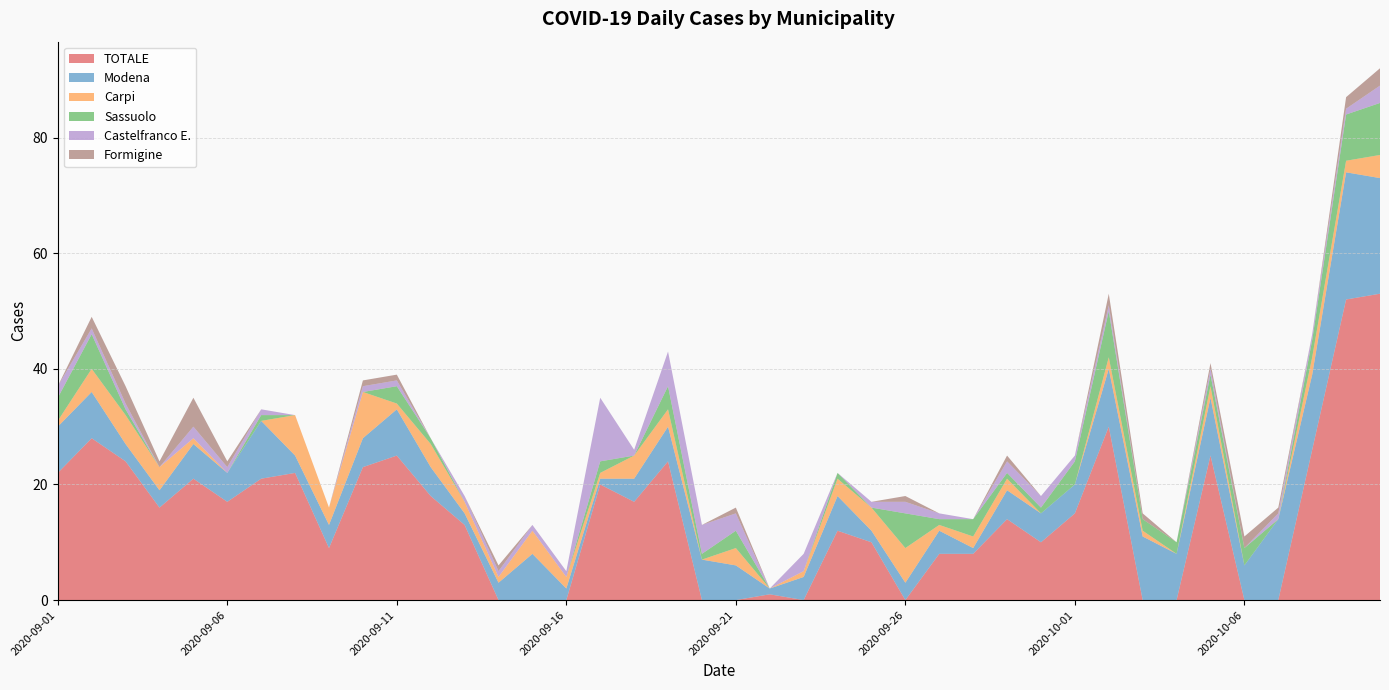

Reading left to right, what are all the values shown in this chart?

TOTALE: 2020-09-01=22	2020-09-02=28	2020-09-03=24	2020-09-04=16	2020-09-05=21	2020-09-06=17	2020-09-07=21	2020-09-08=22	2020-09-09=9	2020-09-10=23	2020-09-11=25	2020-09-12=18	2020-09-13=13	2020-09-14=0	2020-09-15=0	2020-09-16=0	2020-09-17=20	2020-09-18=17	2020-09-19=24	2020-09-20=0	2020-09-21=0	2020-09-22=1	2020-09-23=0	2020-09-24=12	2020-09-25=10	2020-09-26=0	2020-09-27=8	2020-09-28=8	2020-09-29=14	2020-09-30=10	2020-10-01=15	2020-10-02=30	2020-10-03=0	2020-10-04=0	2020-10-05=25	2020-10-06=0	2020-10-07=0	2020-10-08=26	2020-10-09=52	2020-10-10=53
Modena: 2020-09-01=8	2020-09-02=8	2020-09-03=3	2020-09-04=3	2020-09-05=6	2020-09-06=5	2020-09-07=10	2020-09-08=3	2020-09-09=4	2020-09-10=5	2020-09-11=8	2020-09-12=5	2020-09-13=2	2020-09-14=3	2020-09-15=8	2020-09-16=2	2020-09-17=1	2020-09-18=4	2020-09-19=6	2020-09-20=7	2020-09-21=6	2020-09-22=1	2020-09-23=4	2020-09-24=6	2020-09-25=2	2020-09-26=3	2020-09-27=4	2020-09-28=1	2020-09-29=5	2020-09-30=5	2020-10-01=5	2020-10-02=10	2020-10-03=11	2020-10-04=8	2020-10-05=10	2020-10-06=6	2020-10-07=14	2020-10-08=13	2020-10-09=22	2020-10-10=20
Carpi: 2020-09-01=1	2020-09-02=4	2020-09-03=5	2020-09-04=4	2020-09-05=1	2020-09-06=0	2020-09-07=0	2020-09-08=7	2020-09-09=3	2020-09-10=8	2020-09-11=1	2020-09-12=4	2020-09-13=2	2020-09-14=1	2020-09-15=4	2020-09-16=2	2020-09-17=1	2020-09-18=4	2020-09-19=3	2020-09-20=0	2020-09-21=3	2020-09-22=0	2020-09-23=1	2020-09-24=3	2020-09-25=4	2020-09-26=6	2020-09-27=1	2020-09-28=2	2020-09-29=2	2020-09-30=0	2020-10-01=0	2020-10-02=2	2020-10-03=1	2020-10-04=0	2020-10-05=2	2020-10-06=0	2020-10-07=0	2020-10-08=3	2020-10-09=2	2020-10-10=4
Sassuolo: 2020-09-01=4	2020-09-02=6	2020-09-03=1	2020-09-04=0	2020-09-05=0	2020-09-06=0	2020-09-07=1	2020-09-08=0	2020-09-09=0	2020-09-10=0	2020-09-11=3	2020-09-12=1	2020-09-13=0	2020-09-14=0	2020-09-15=0	2020-09-16=0	2020-09-17=2	2020-09-18=0	2020-09-19=4	2020-09-20=1	2020-09-21=3	2020-09-22=0	2020-09-23=0	2020-09-24=1	2020-09-25=0	2020-09-26=6	2020-09-27=1	2020-09-28=3	2020-09-29=1	2020-09-30=1	2020-10-01=4	2020-10-02=8	2020-10-03=2	2020-10-04=2	2020-10-05=2	2020-10-06=3	2020-10-07=0	2020-10-08=3	2020-10-09=8	2020-10-10=9
Castelfranco E.: 2020-09-01=2	2020-09-02=1	2020-09-03=1	2020-09-04=0	2020-09-05=2	2020-09-06=1	2020-09-07=1	2020-09-08=0	2020-09-09=0	2020-09-10=1	2020-09-11=1	2020-09-12=0	2020-09-13=1	2020-09-14=1	2020-09-15=1	2020-09-16=1	2020-09-17=11	2020-09-18=1	2020-09-19=6	2020-09-20=5	2020-09-21=3	2020-09-22=0	2020-09-23=3	2020-09-24=0	2020-09-25=1	2020-09-26=2	2020-09-27=1	2020-09-28=0	2020-09-29=2	2020-09-30=2	2020-10-01=1	2020-10-02=1	2020-10-03=0	2020-10-04=0	2020-10-05=1	2020-10-06=0	2020-10-07=1	2020-10-08=1	2020-10-09=1	2020-10-10=3
Formigine: 2020-09-01=0	2020-09-02=2	2020-09-03=3	2020-09-04=1	2020-09-05=5	2020-09-06=1	2020-09-07=0	2020-09-08=0	2020-09-09=0	2020-09-10=1	2020-09-11=1	2020-09-12=0	2020-09-13=0	2020-09-14=1	2020-09-15=0	2020-09-16=0	2020-09-17=0	2020-09-18=0	2020-09-19=0	2020-09-20=0	2020-09-21=1	2020-09-22=0	2020-09-23=0	2020-09-24=0	2020-09-25=0	2020-09-26=1	2020-09-27=0	2020-09-28=0	2020-09-29=1	2020-09-30=0	2020-10-01=0	2020-10-02=2	2020-10-03=1	2020-10-04=0	2020-10-05=1	2020-10-06=2	2020-10-07=1	2020-10-08=0	2020-10-09=2	2020-10-10=3